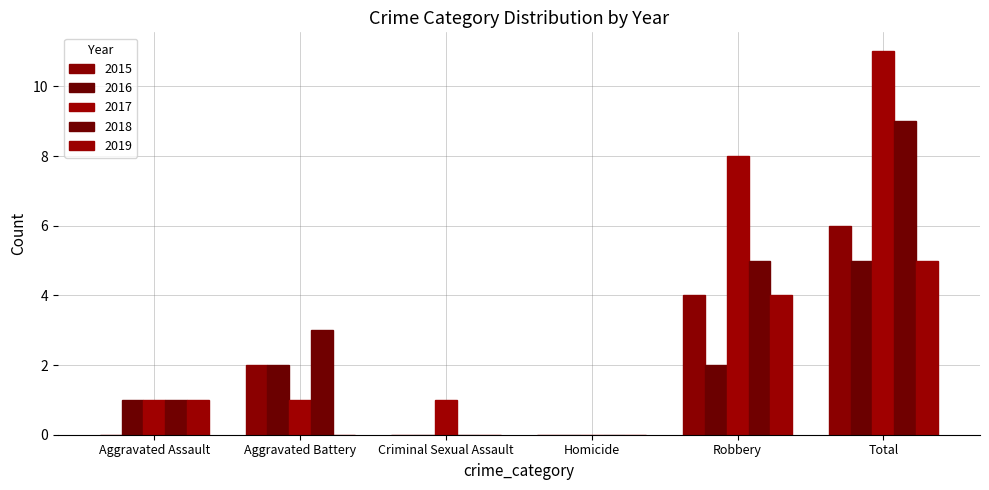

Where does the 2018 series first go above 3?

Robbery